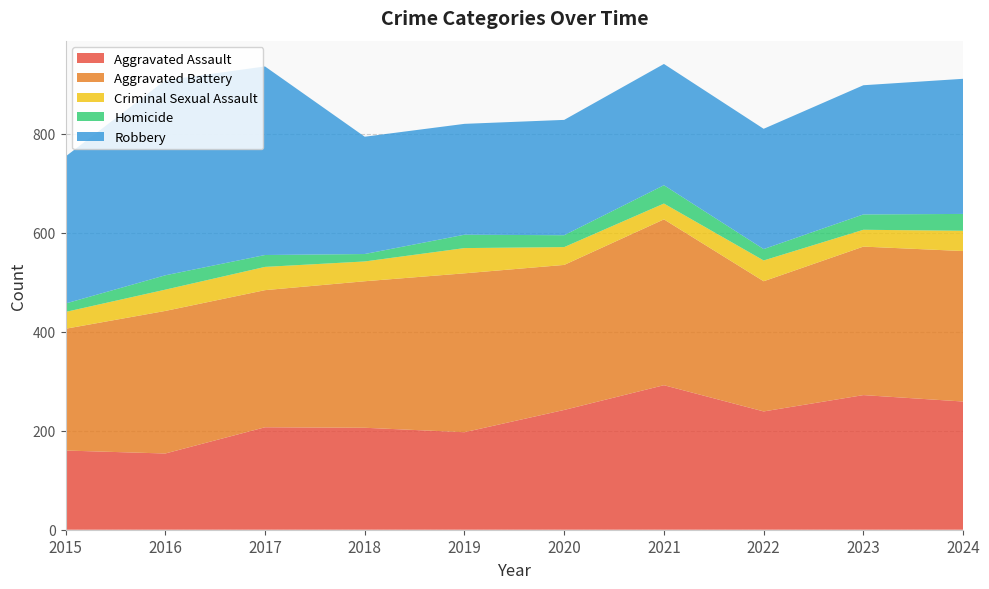

Reading left to right, what are all the values shown in this chart?

Aggravated Assault: 2015=160	2016=154	2017=207	2018=206	2019=197	2020=242	2021=292	2022=239	2023=272	2024=259
Aggravated Battery: 2015=246	2016=288	2017=277	2018=296	2019=321	2020=293	2021=335	2022=263	2023=300	2024=304
Criminal Sexual Assault: 2015=34	2016=43	2017=47	2018=40	2019=51	2020=36	2021=32	2022=42	2023=34	2024=41
Homicide: 2015=17	2016=29	2017=24	2018=15	2019=27	2020=24	2021=37	2022=23	2023=31	2024=34
Robbery: 2015=297	2016=394	2017=381	2018=237	2019=224	2020=233	2021=245	2022=243	2023=261	2024=273